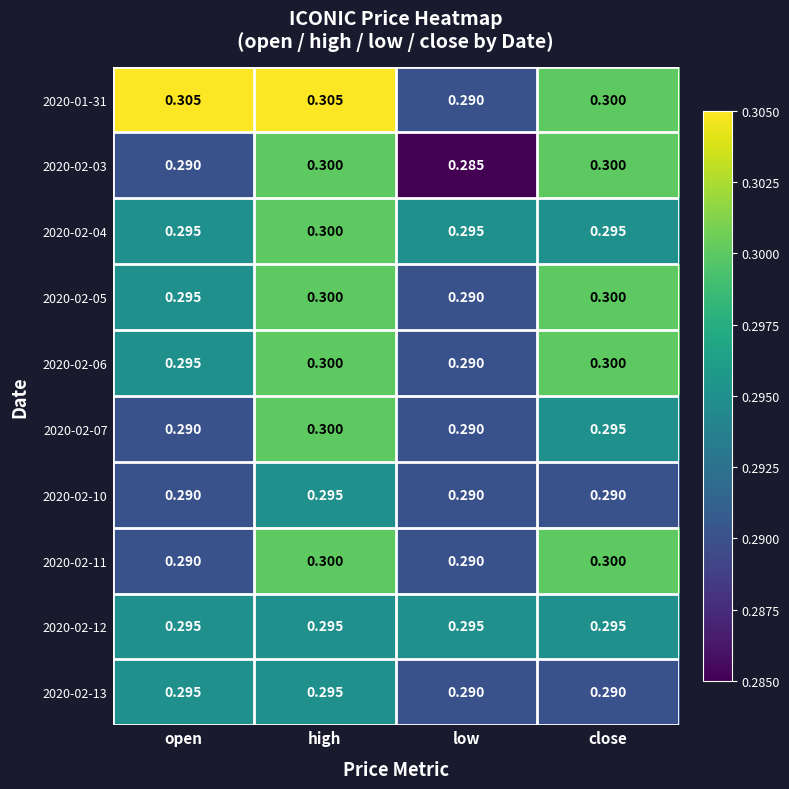

Which category has the lowest value across all series?

low